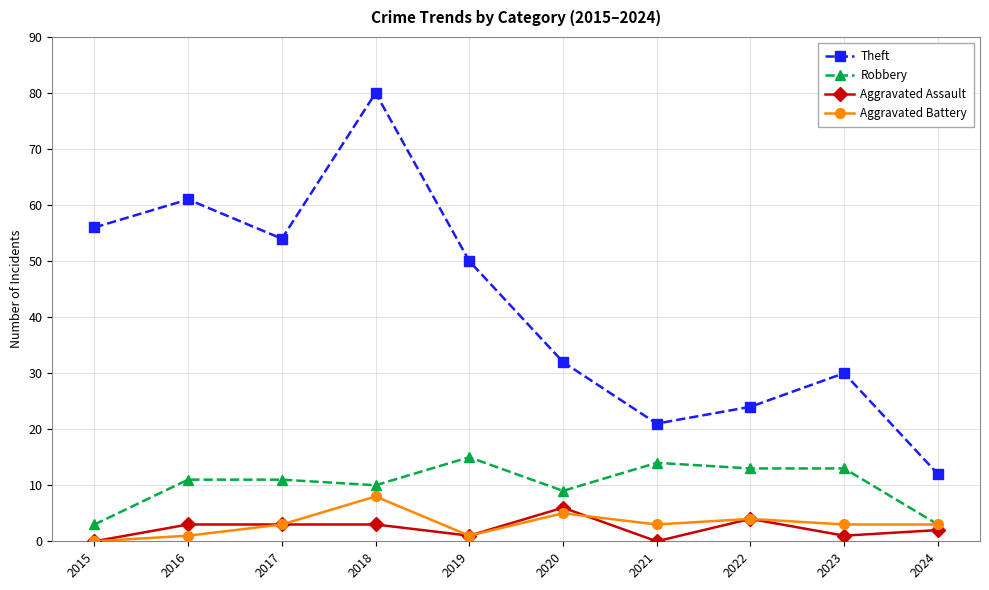

What are all the series names shown in the legend?

Theft, Robbery, Aggravated Assault, Aggravated Battery